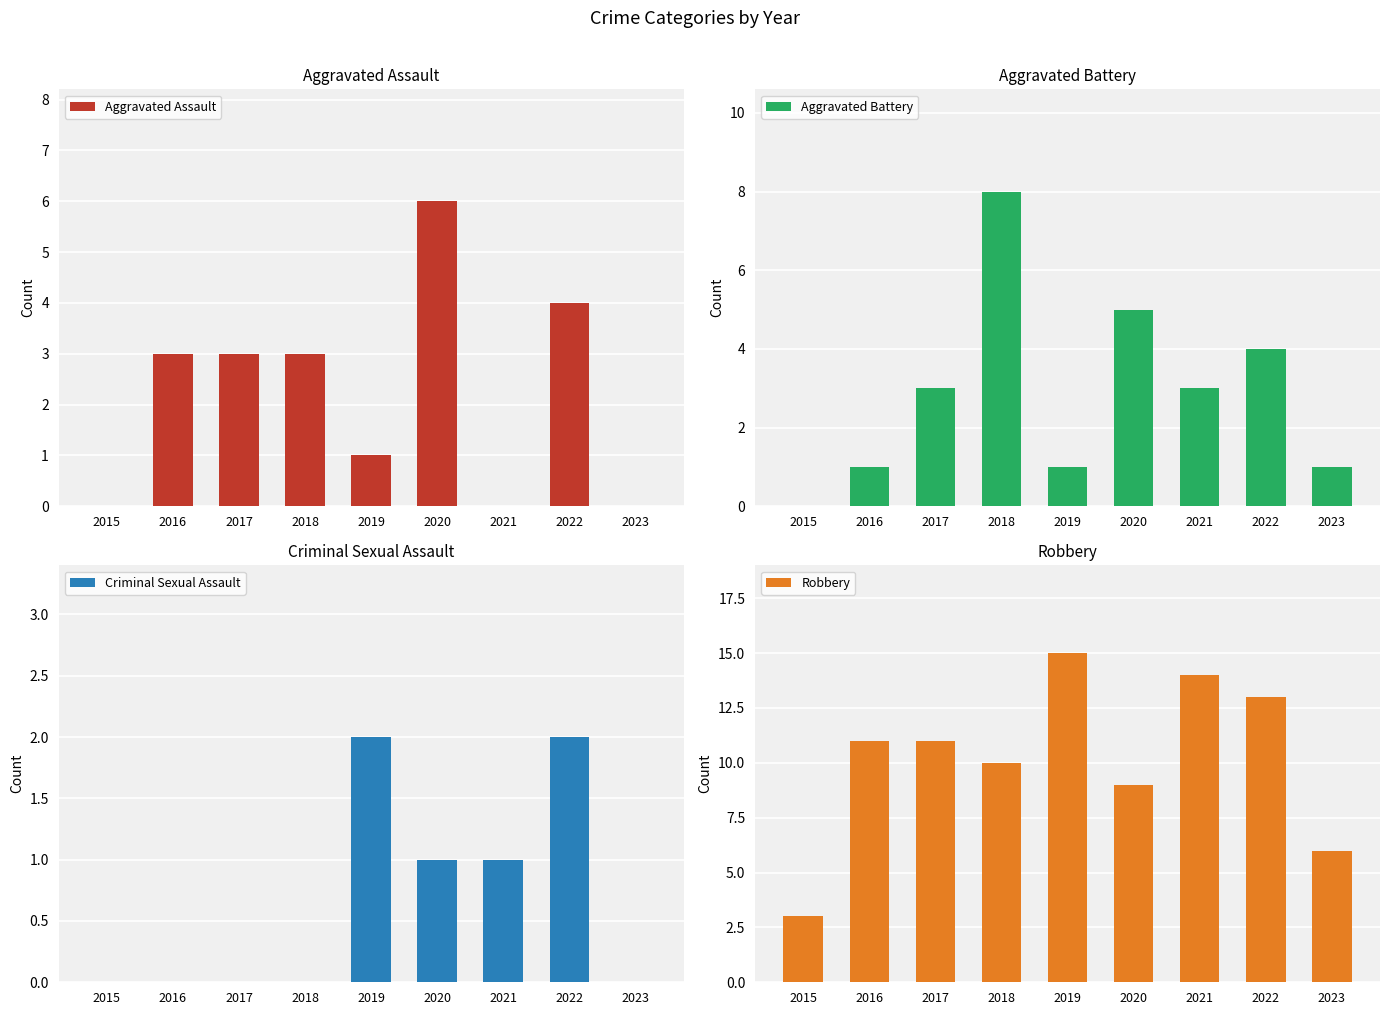

At which category is the sum across all series the highest?

2022